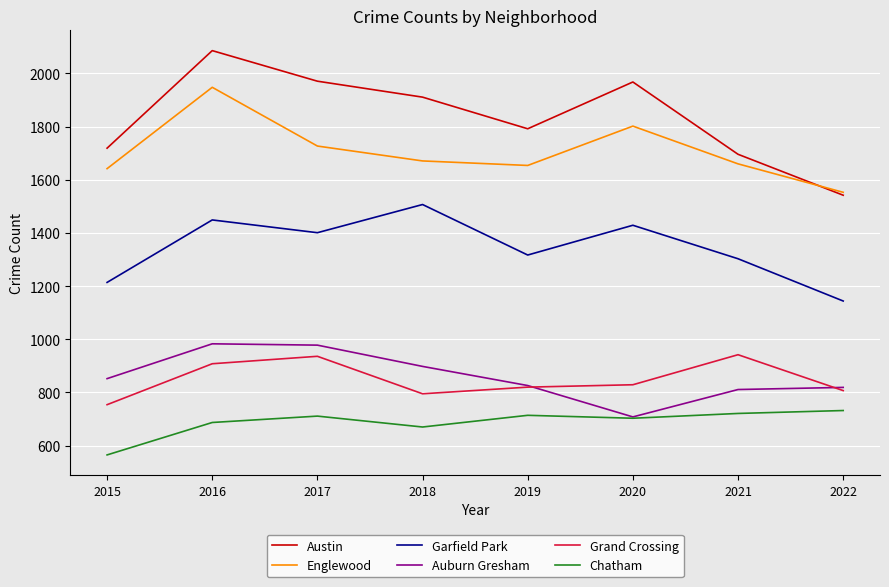

At which category is the sum across all series the highest?

2016